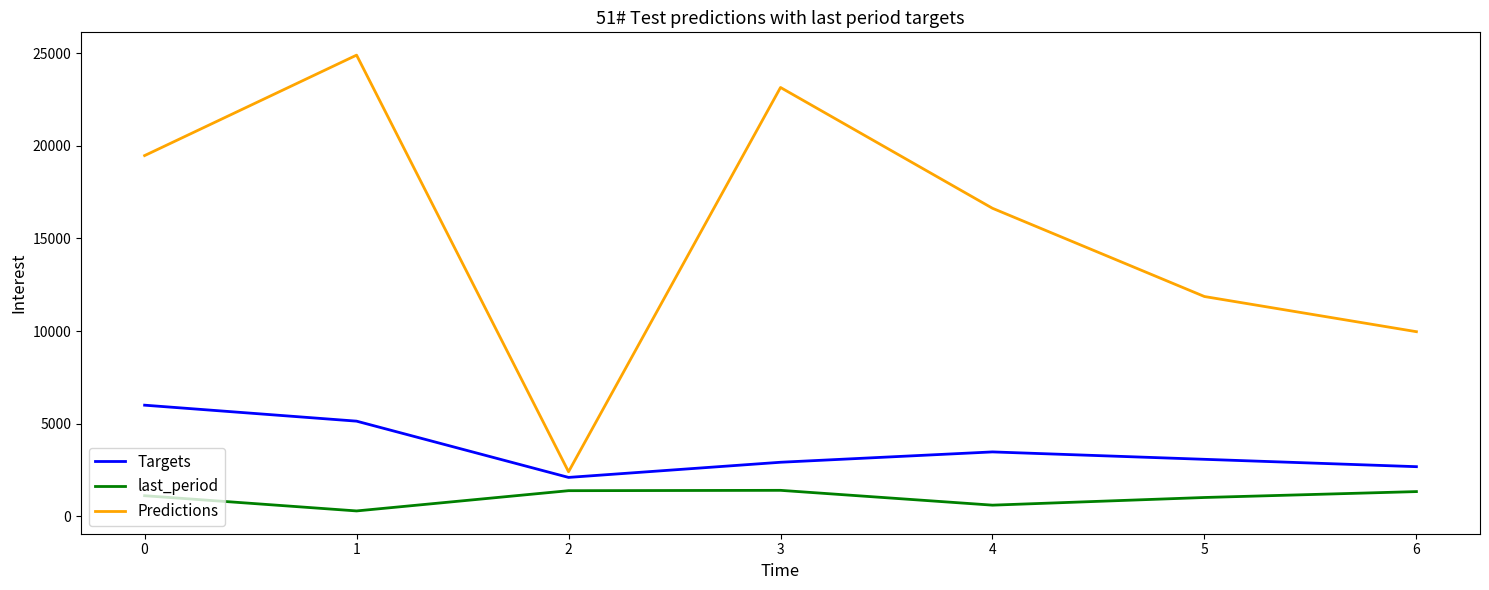

Between 5 and 6, which series saw the biggest shift?

Predictions